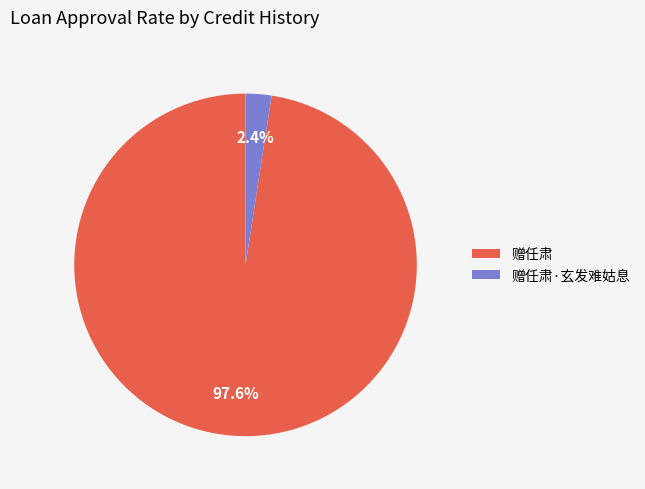

To the nearest percent, what portion does 赠任肃·玄发难姑息 represent?

2%